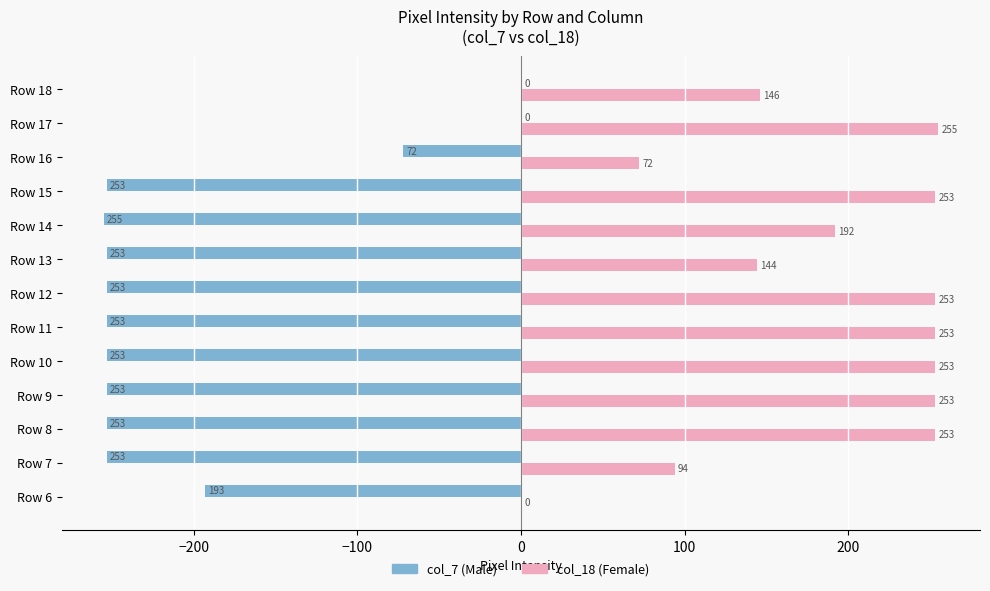

What is the greatest value displayed?

255